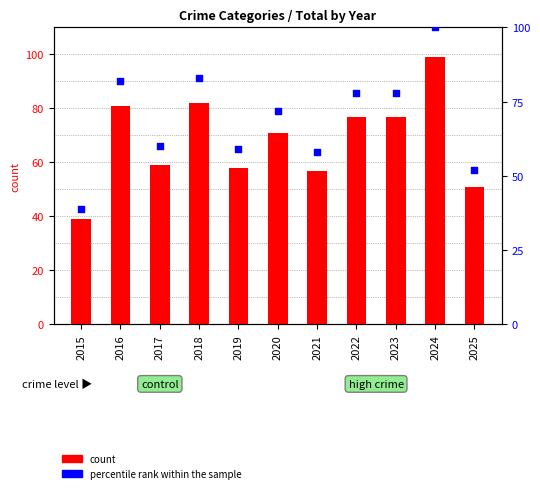

Is the value of count at 2021 greater than the value of percentile rank within the sample at 2020?

No